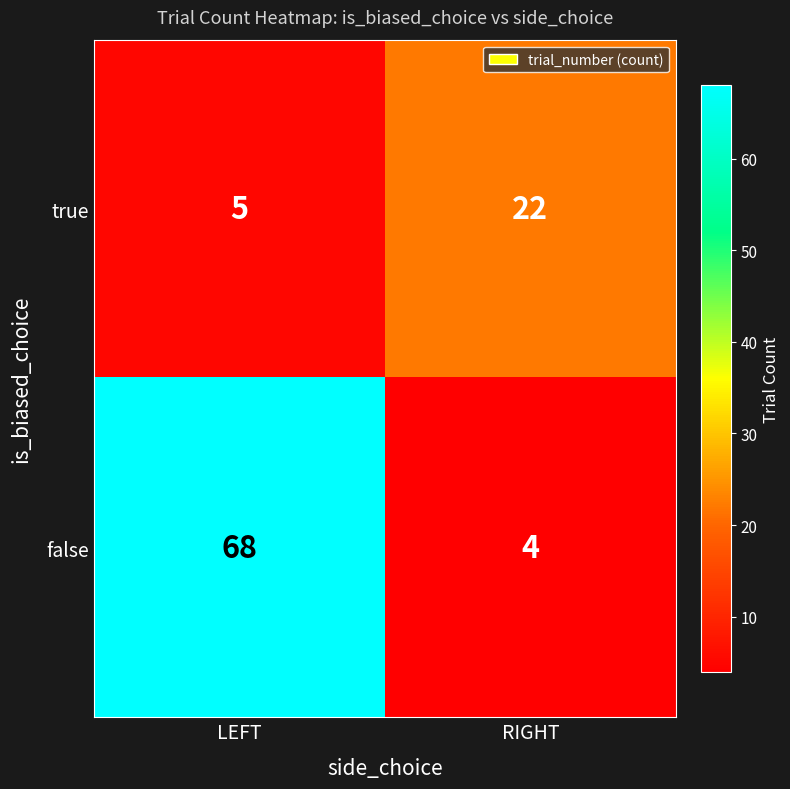

Which category has the lowest value across all series?

RIGHT